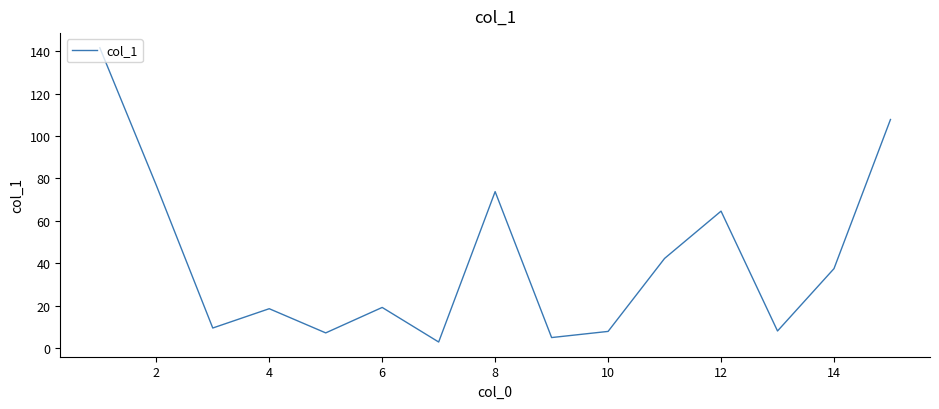

What is the greatest value displayed?

141.6